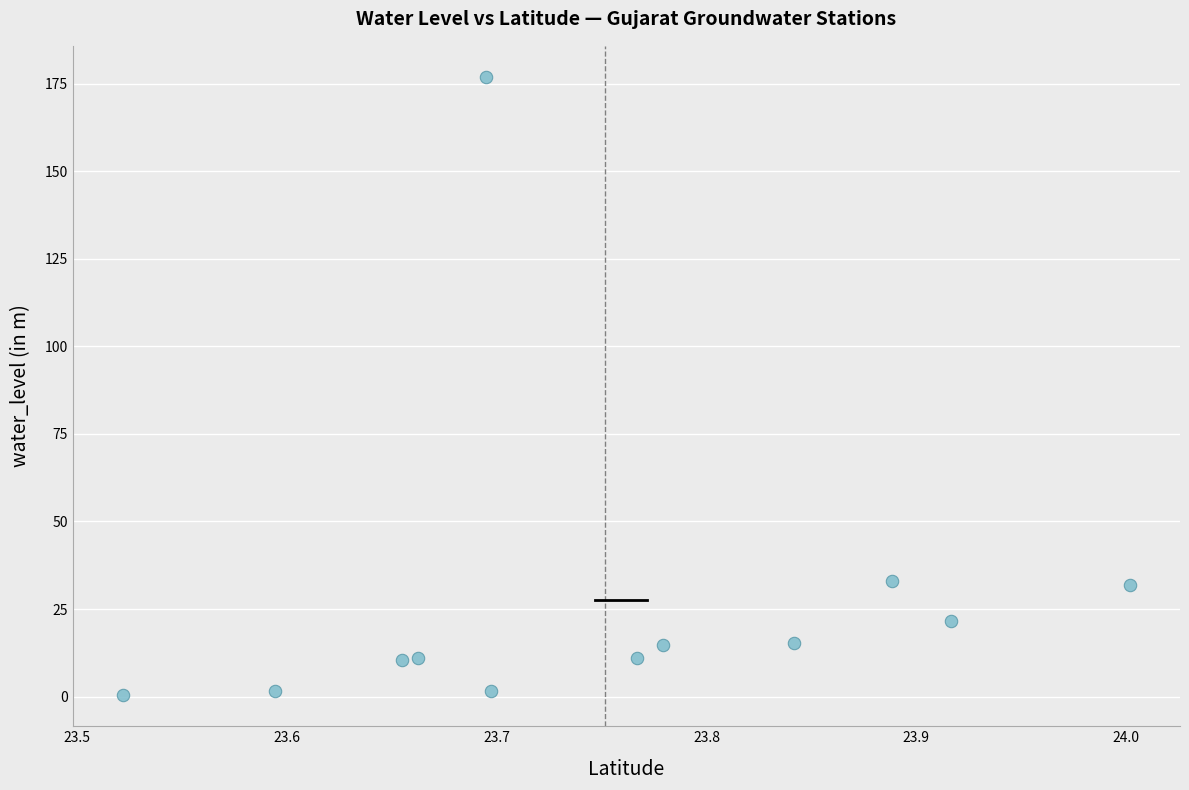

What is the average Y value?

27.4